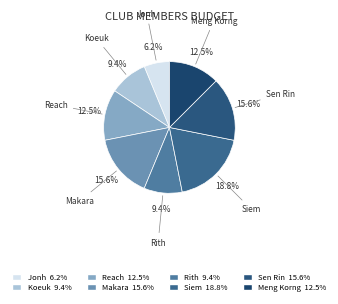

What portion of the pie excludes Meng Korng?

87.5%